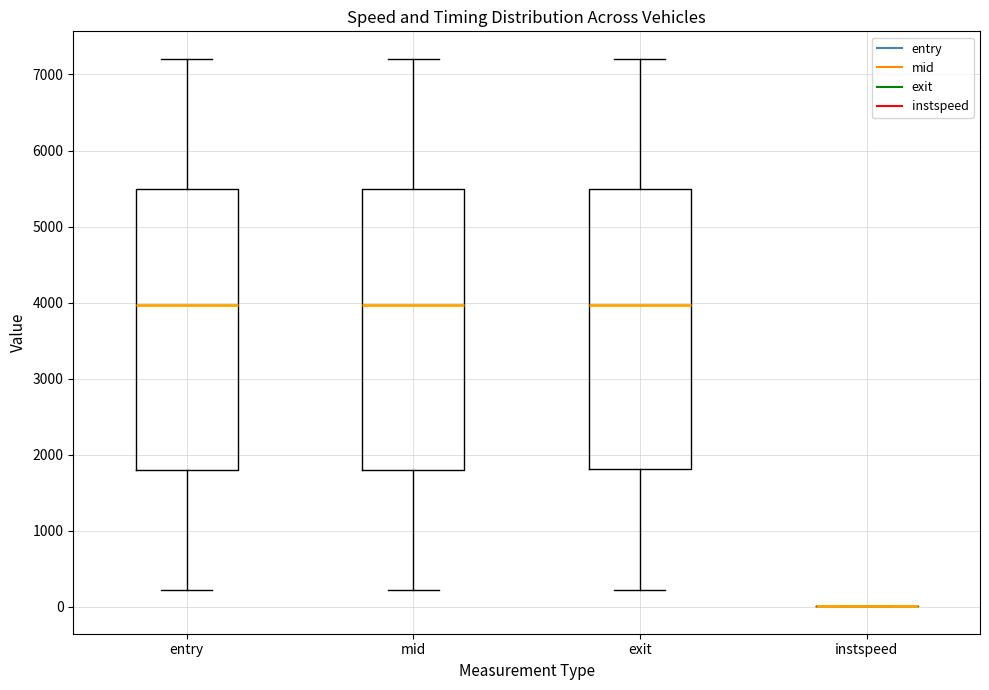

Reading left to right, transcribe this box plot: for each box, give where its median line is, the range the box spans, and where its two whiskers end, as read against the y-axis. The values are not printed on the chart, so give them approximately, as read against the axis.

entry: median 4000, box 1800 to 5500, whiskers 200 to 7200
mid: median 4000, box 1800 to 5500, whiskers 200 to 7200
exit: median 4000, box 1800 to 5500, whiskers 200 to 7200
instspeed: box collapsed to a line at 0, whiskers 0 to 0